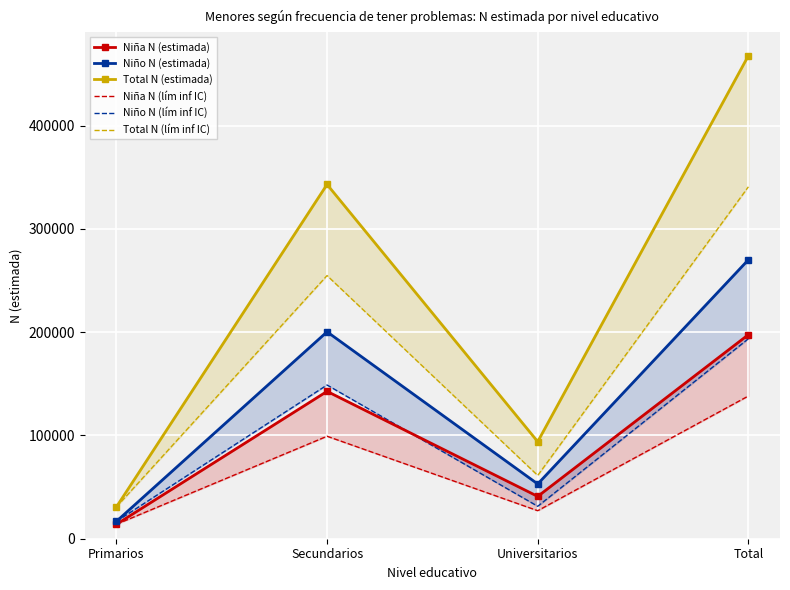

Which category has the lowest value in the Total N (lím inf IC) series?

Primarios